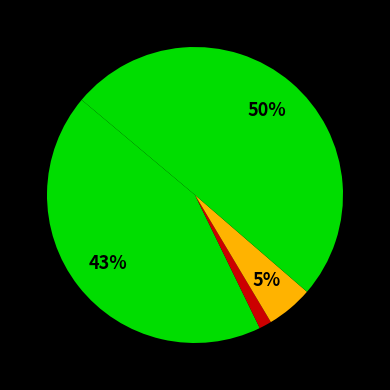

Count the number of slices in the pie.

4